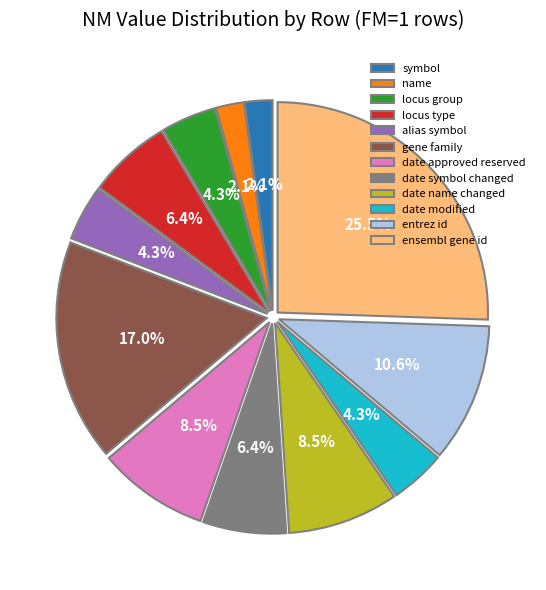

Do symbol and date name changed together represent more than half of the pie?

No